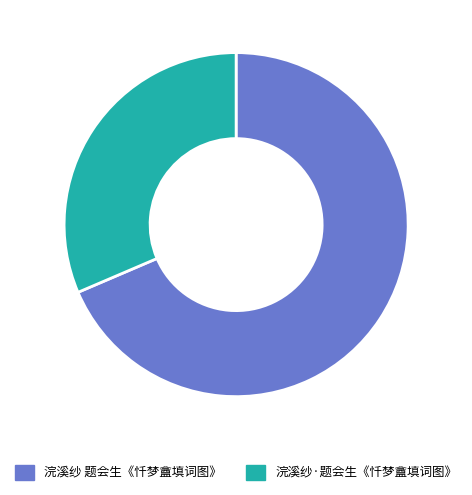

Which has a higher value, 浣溪纱·题会生《忏梦盦填词图》 or 浣溪纱 题会生《忏梦盦填词图》?

浣溪纱 题会生《忏梦盦填词图》